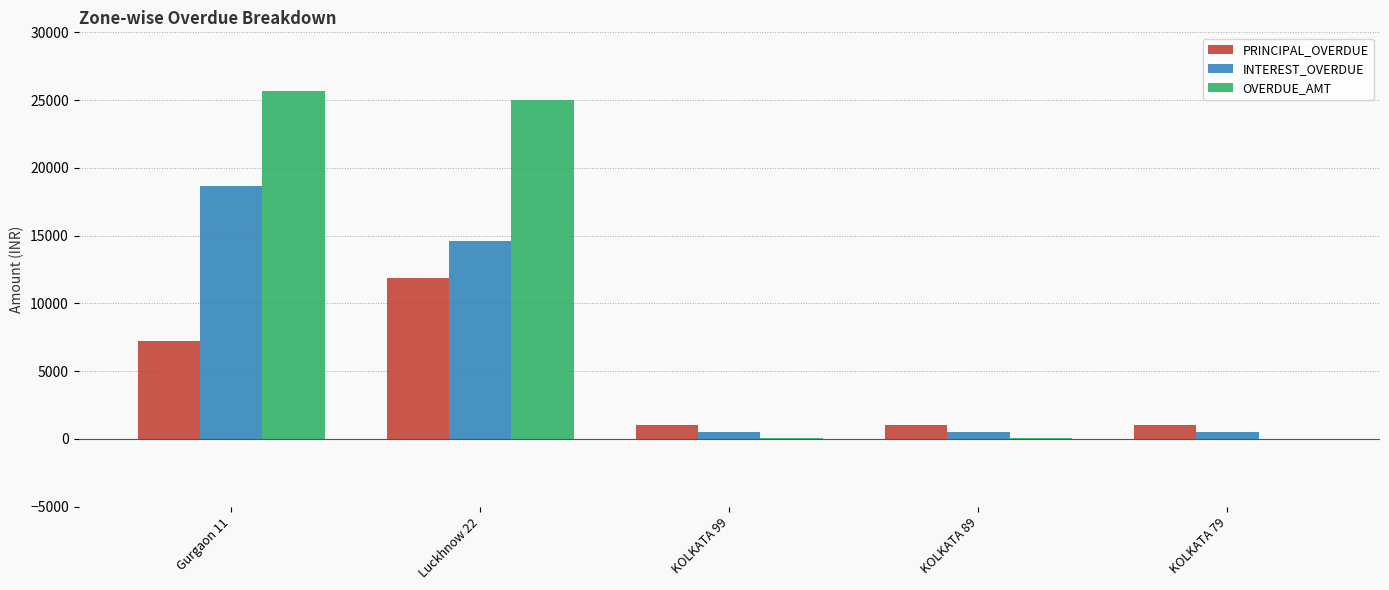

What is the spread (max minus min) of values at Gurgaon 11?

18508.0